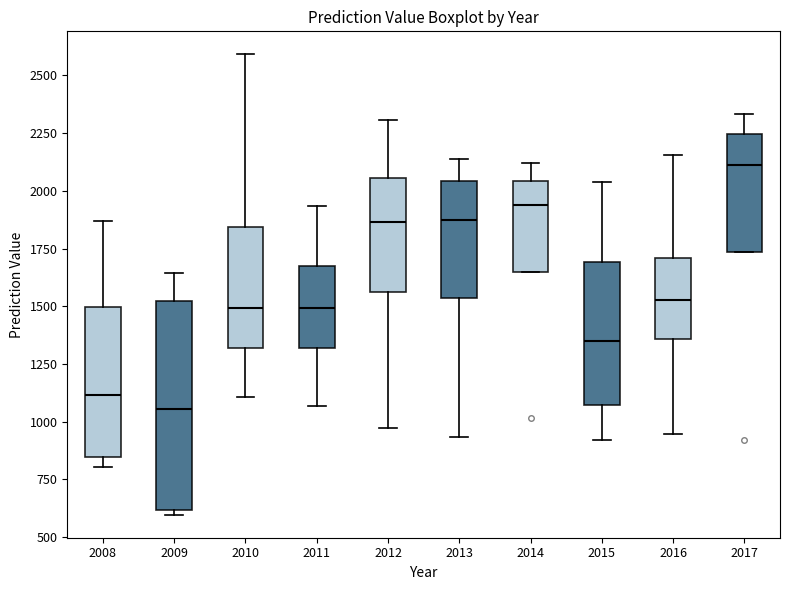

Which box has the lowest median line?

2009